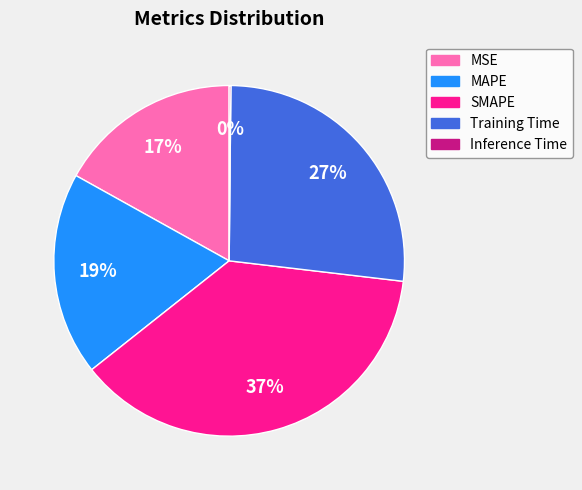

To the nearest percent, what is the difference between the MAPE and Training Time slice percentages?

8%